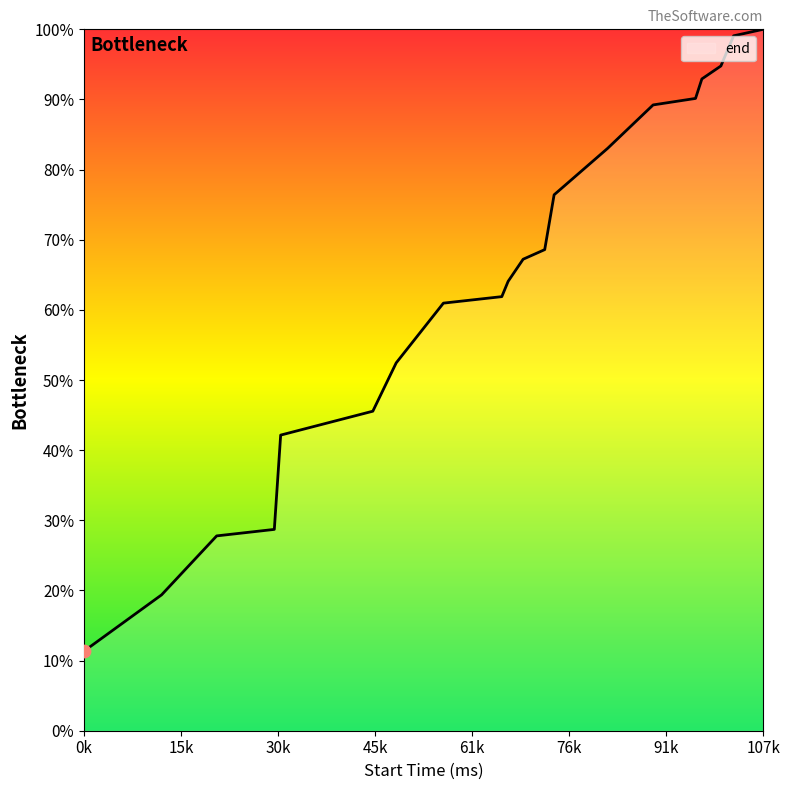

What is the greatest value displayed?

100.0